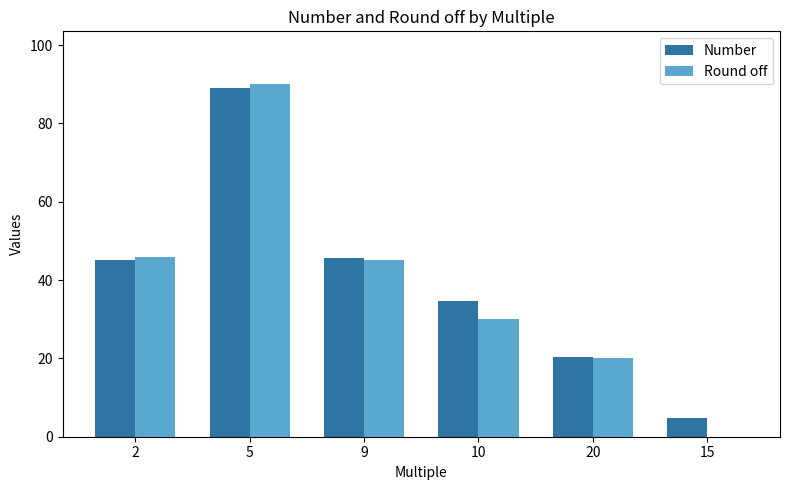

Is it true that Round off equals 0.0 at 15?

True